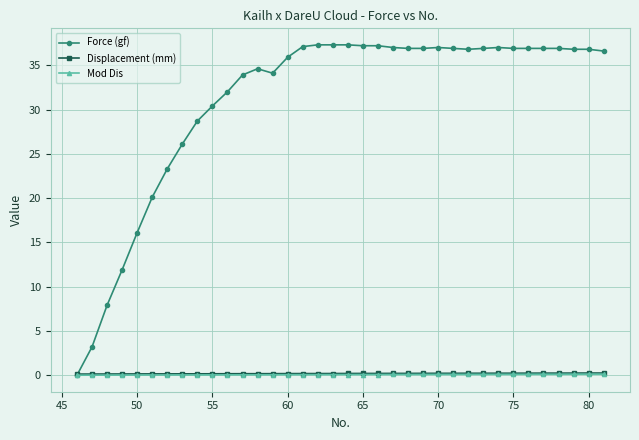

True or false: Displacement (mm) and Mod Dis intersect in this chart.

False